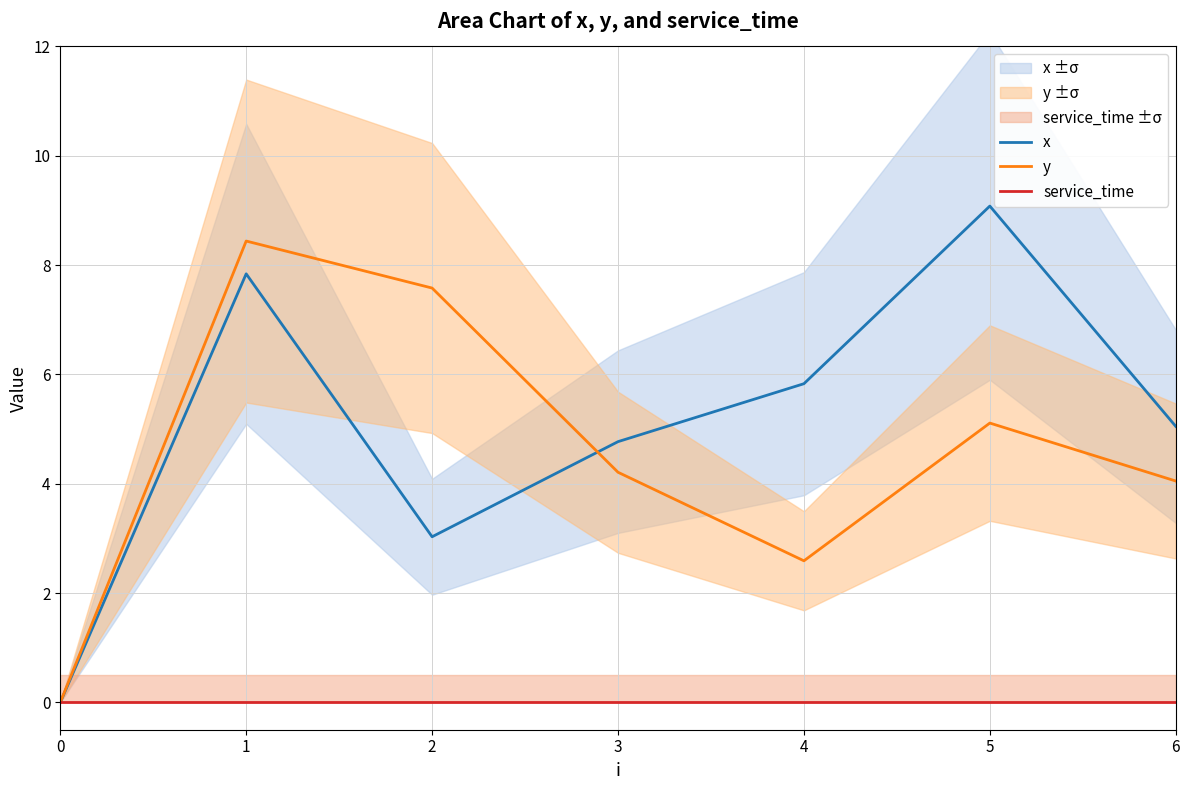

Which has a higher value, 2 or 5?

5